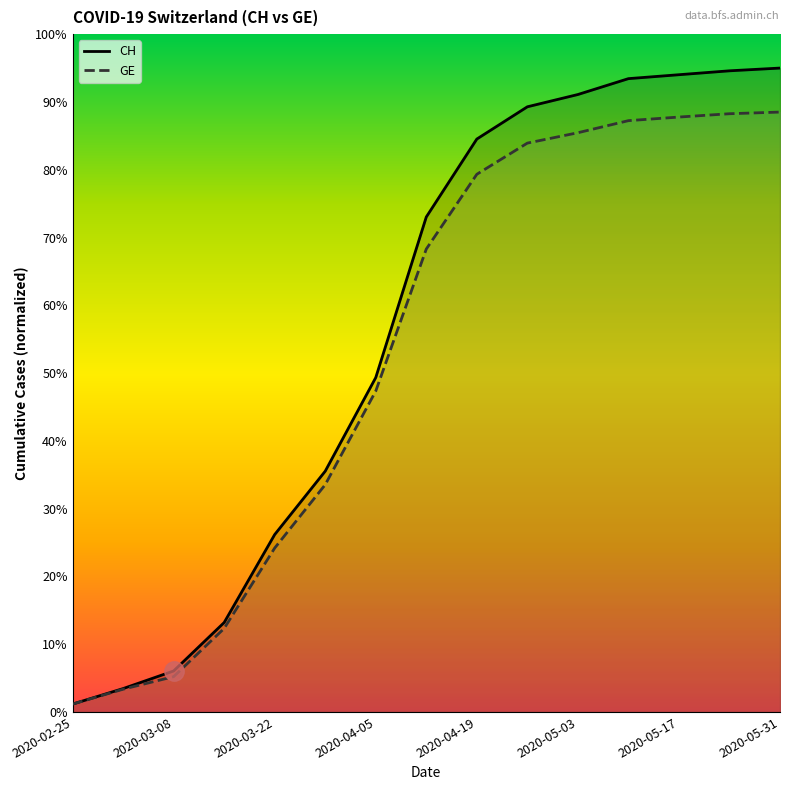

What is the maximum value shown in the chart?

95.0